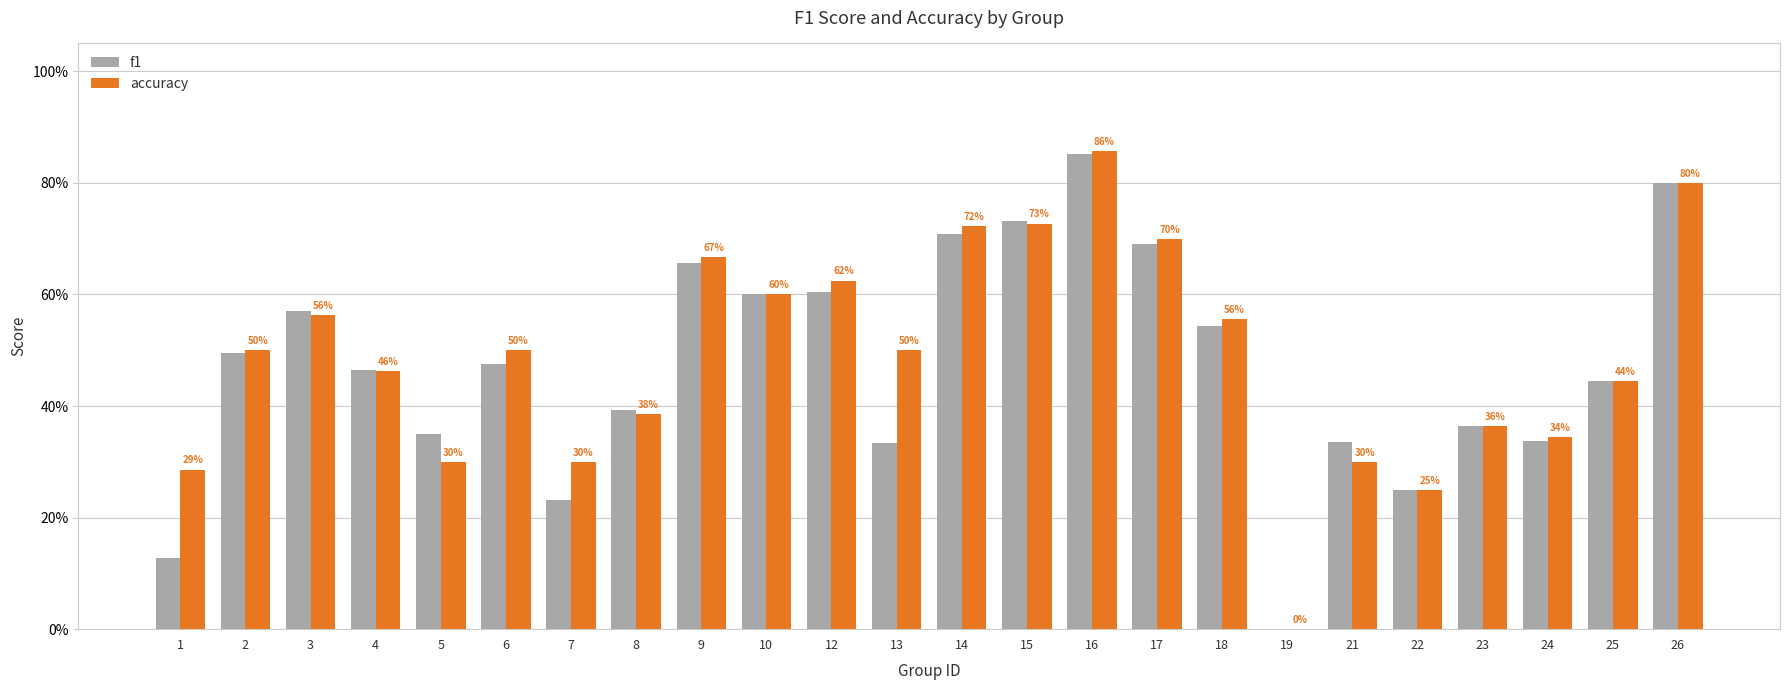

What is the difference between the maximum and minimum values in the f1 series?

0.9